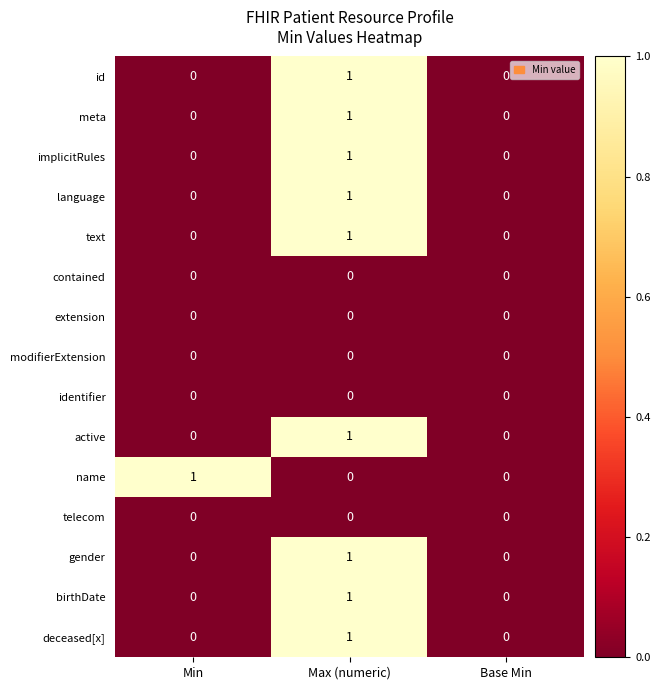

True or false: text has a value of 0 at Base Min.

True